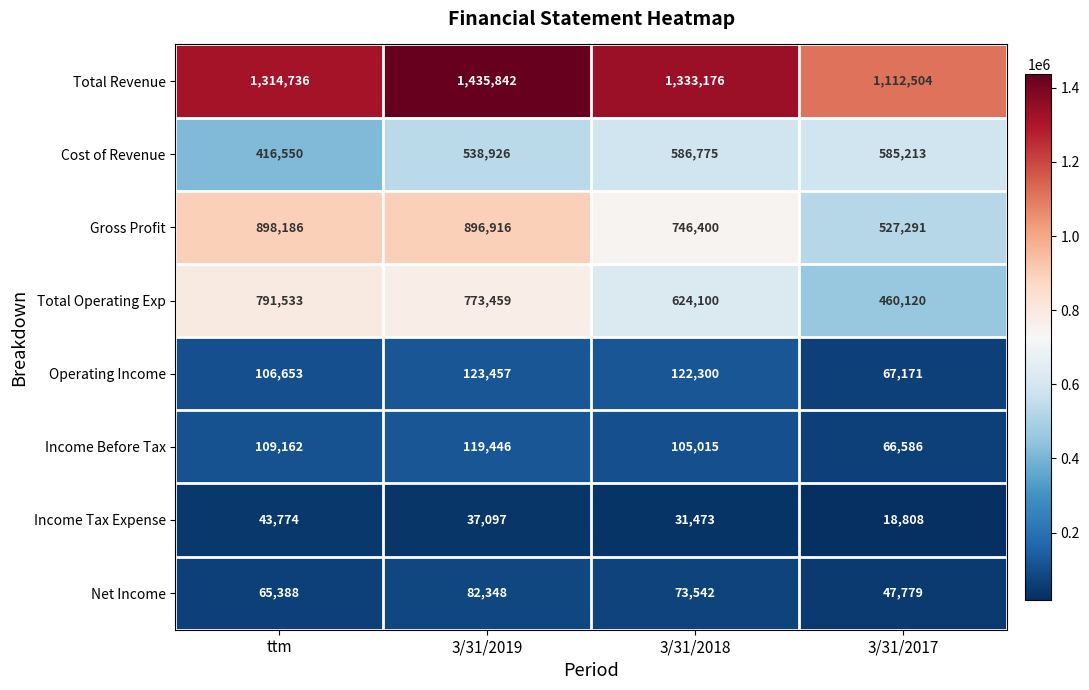

At ttm, list the series in order from smallest to largest.

Income Tax Expense, Net Income, Operating Income, Income Before Tax, Cost of Revenue, Total Operating Exp, Gross Profit, Total Revenue